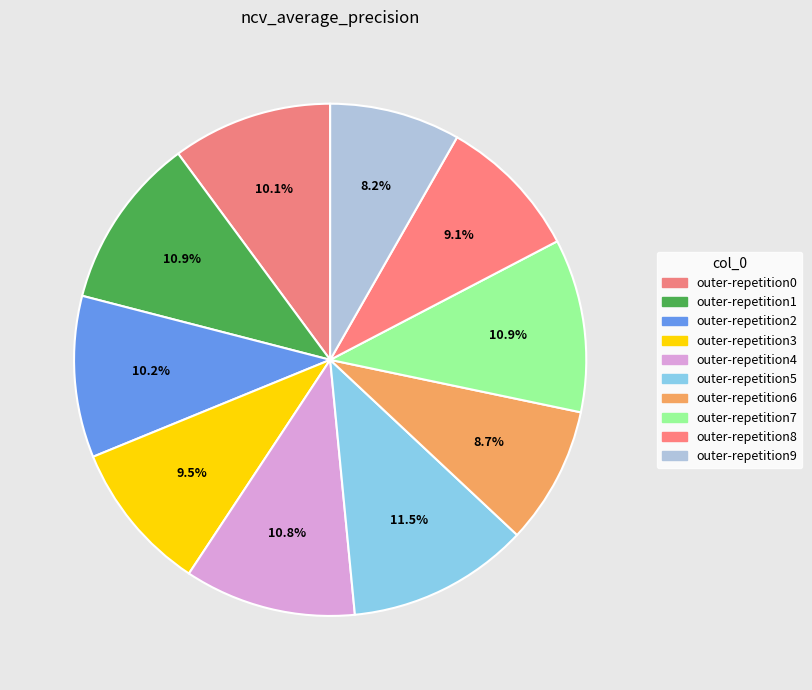

What percentage is the outer-repetition6 slice, to the nearest percent?

9%